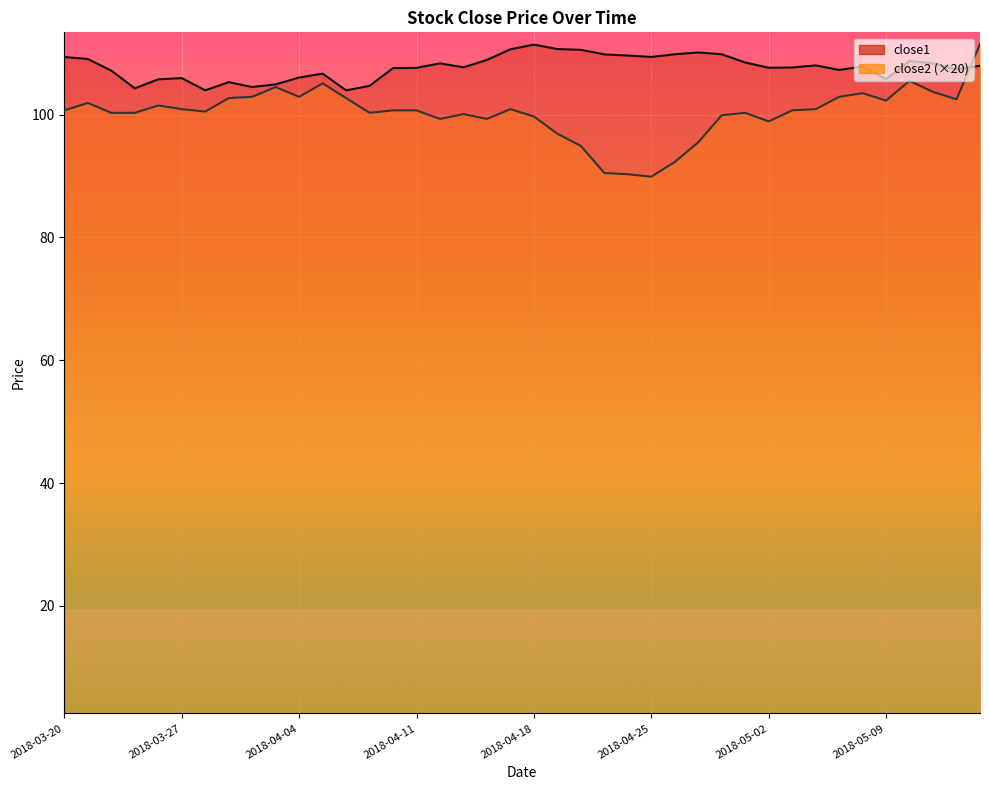

Reading left to right, list all the values displayed in this chart.

close1: 2018-03-20=109.4	2018-03-21=109.1	2018-03-22=107.2	2018-03-23=104.3	2018-03-26=105.8	2018-03-27=106.0	2018-03-28=104.0	2018-03-29=105.3	2018-04-02=104.5	2018-04-03=104.9	2018-04-04=106.0	2018-04-05=106.7	2018-04-06=104.0	2018-04-09=104.7	2018-04-10=107.6	2018-04-11=107.6	2018-04-12=108.4	2018-04-13=107.7	2018-04-16=108.9	2018-04-17=110.6	2018-04-18=111.4	2018-04-19=110.7	2018-04-20=110.6	2018-04-23=109.8	2018-04-24=109.6	2018-04-25=109.4	2018-04-26=109.8	2018-04-27=110.1	2018-04-30=109.8	2018-05-01=108.5	2018-05-02=107.6	2018-05-03=107.7	2018-05-04=108.0	2018-05-07=107.3	2018-05-08=107.8	2018-05-09=105.8	2018-05-10=108.7	2018-05-11=108.4	2018-05-14=107.4	2018-05-15=108.0
close2: 2018-03-20=100.7	2018-03-21=101.9	2018-03-22=100.3	2018-03-23=100.3	2018-03-26=101.5	2018-03-27=100.9	2018-03-28=100.5	2018-03-29=102.7	2018-04-02=102.9	2018-04-03=104.5	2018-04-04=102.9	2018-04-05=105.1	2018-04-06=102.7	2018-04-09=100.3	2018-04-10=100.7	2018-04-11=100.7	2018-04-12=99.3	2018-04-13=100.1	2018-04-16=99.3	2018-04-17=100.9	2018-04-18=99.7	2018-04-19=96.9	2018-04-20=94.9	2018-04-23=90.5	2018-04-24=90.3	2018-04-25=89.9	2018-04-26=92.3	2018-04-27=95.5	2018-04-30=99.9	2018-05-01=100.3	2018-05-02=98.9	2018-05-03=100.7	2018-05-04=100.9	2018-05-07=102.9	2018-05-08=103.5	2018-05-09=102.3	2018-05-10=105.5	2018-05-11=103.7	2018-05-14=102.5	2018-05-15=111.5